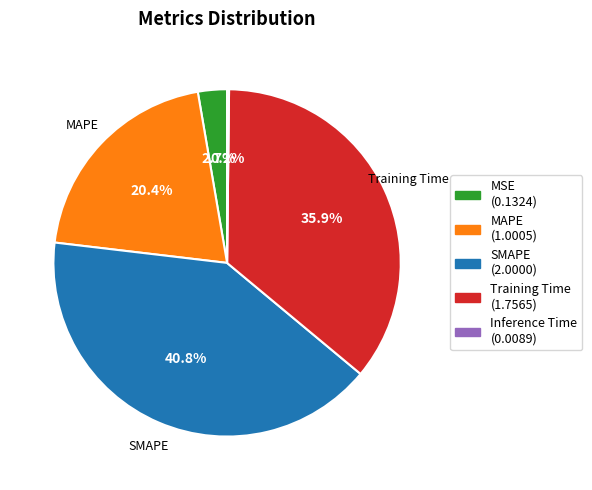

Combined, do Training Time and MSE account for over 50%?

No